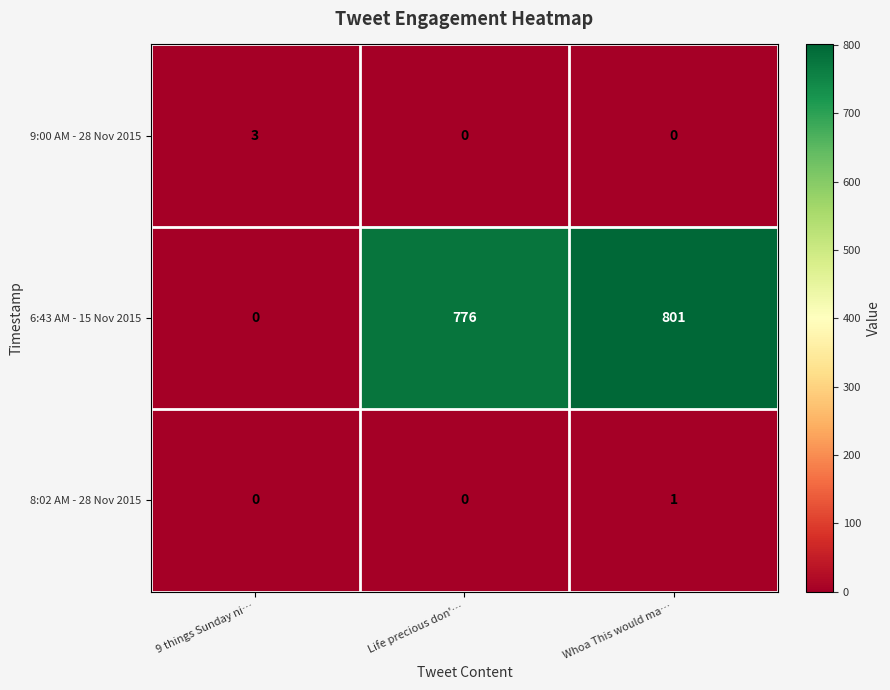

What is the total value across all series at Life precious don'…?

776